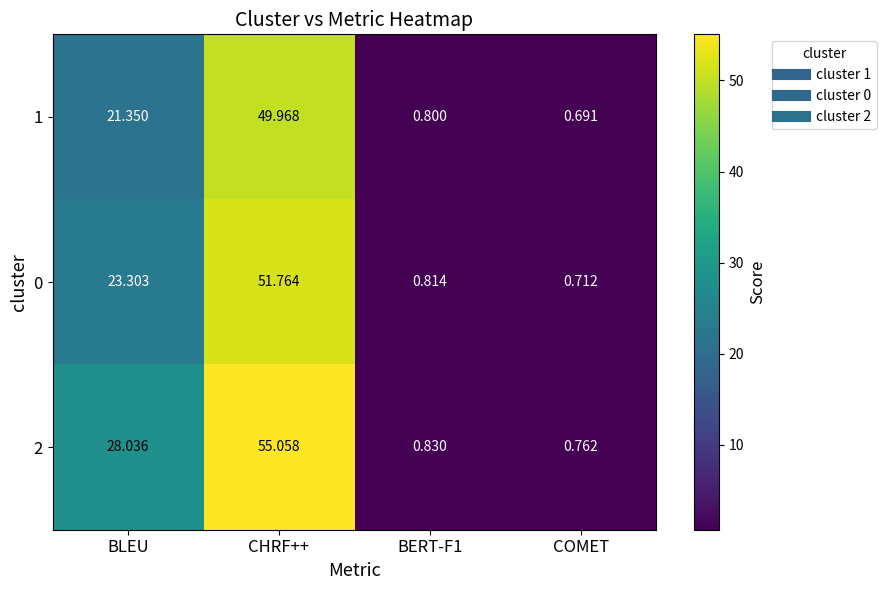

Which category has the highest value across all series?

CHRF++